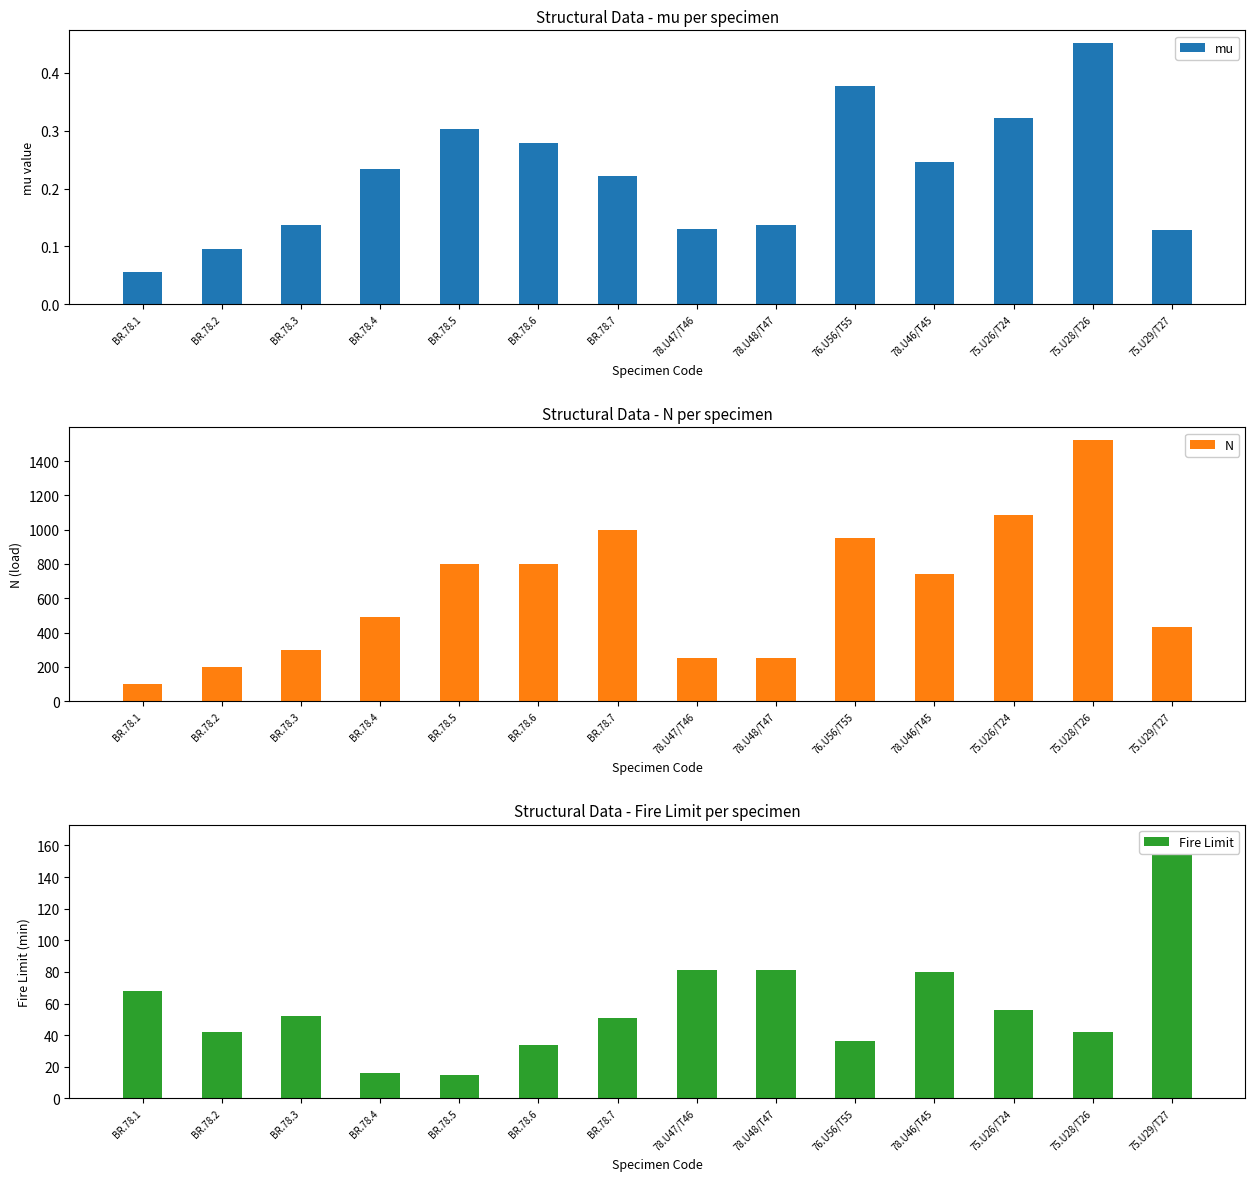

How many categories are shown in the chart?

14